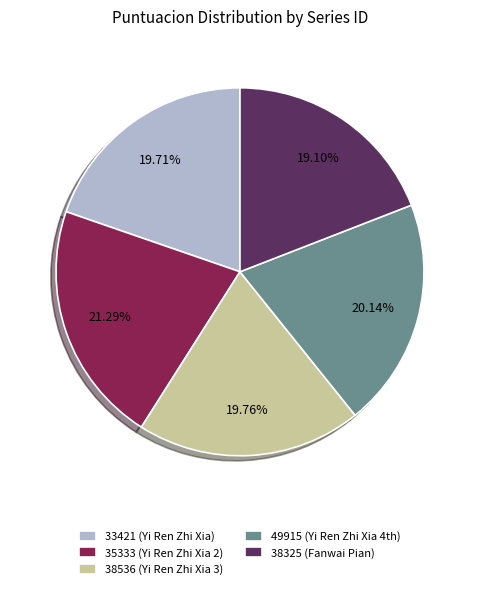

To the nearest percent, what is the average slice percentage?

20%